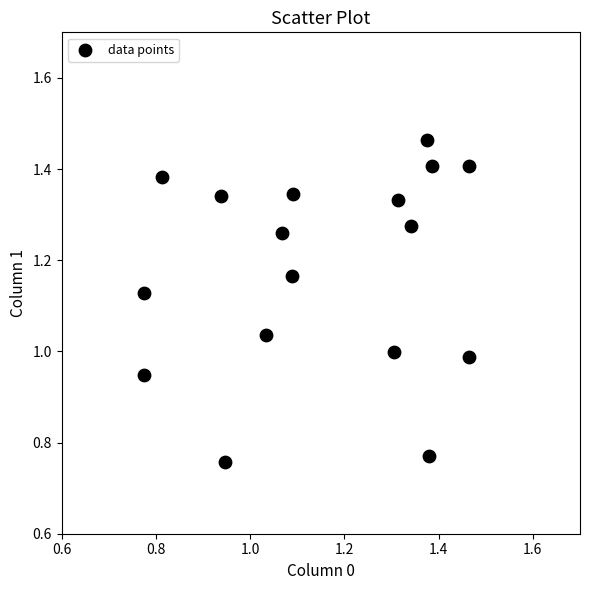

What is the range of Y values (max minus min)?

0.7